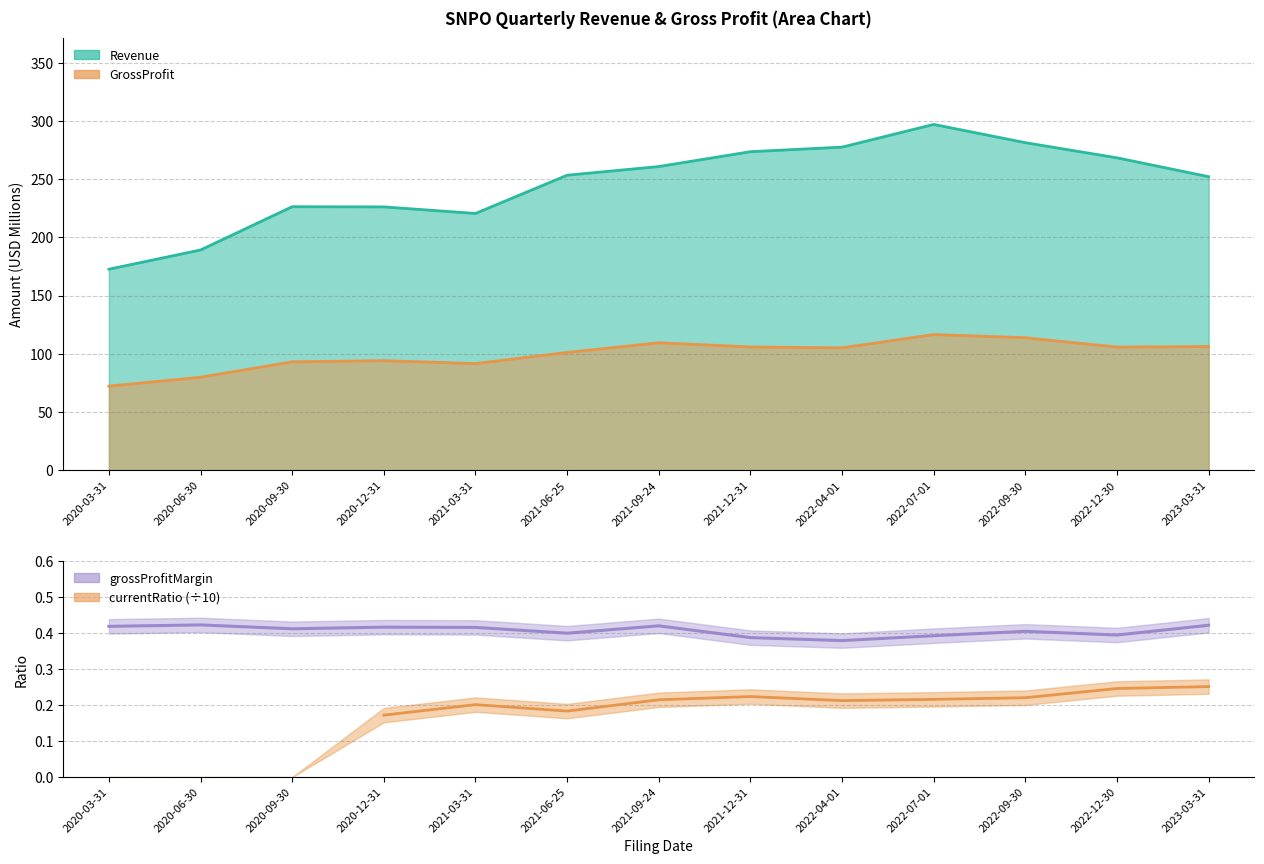

Which has a higher value, 2020-12-31 or 2021-12-31?

2021-12-31